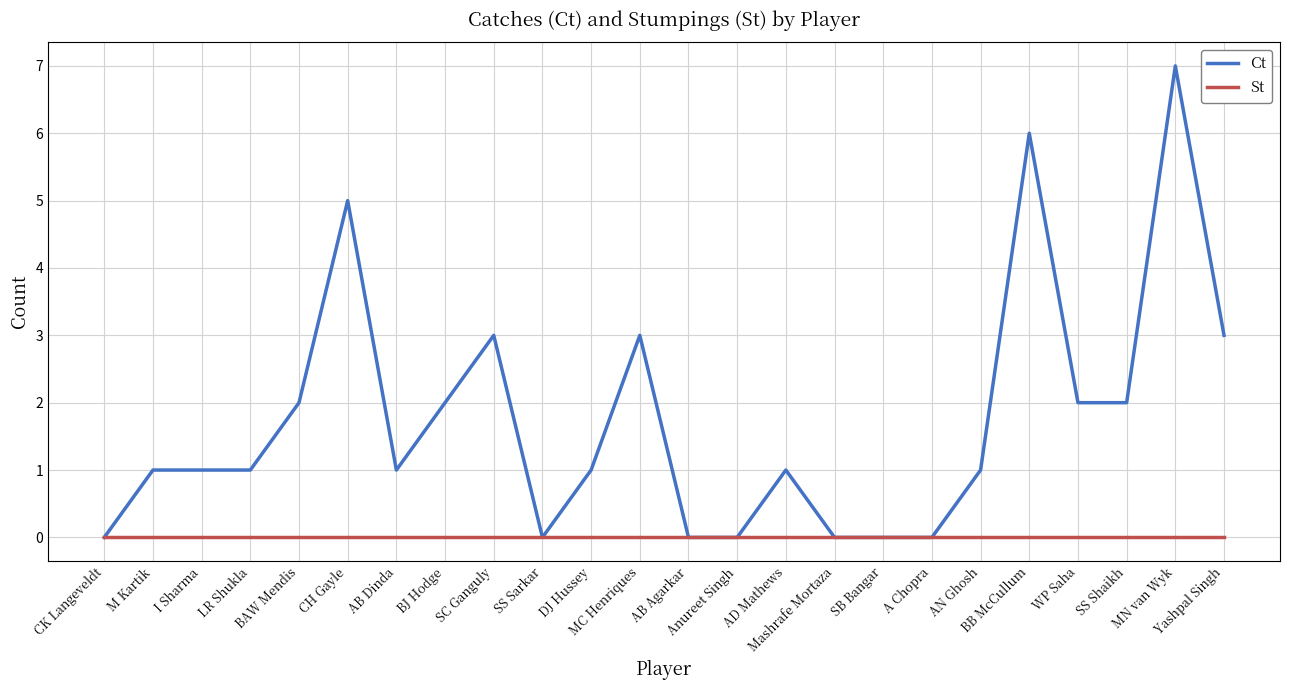

Which series has the largest total across all categories?

Ct